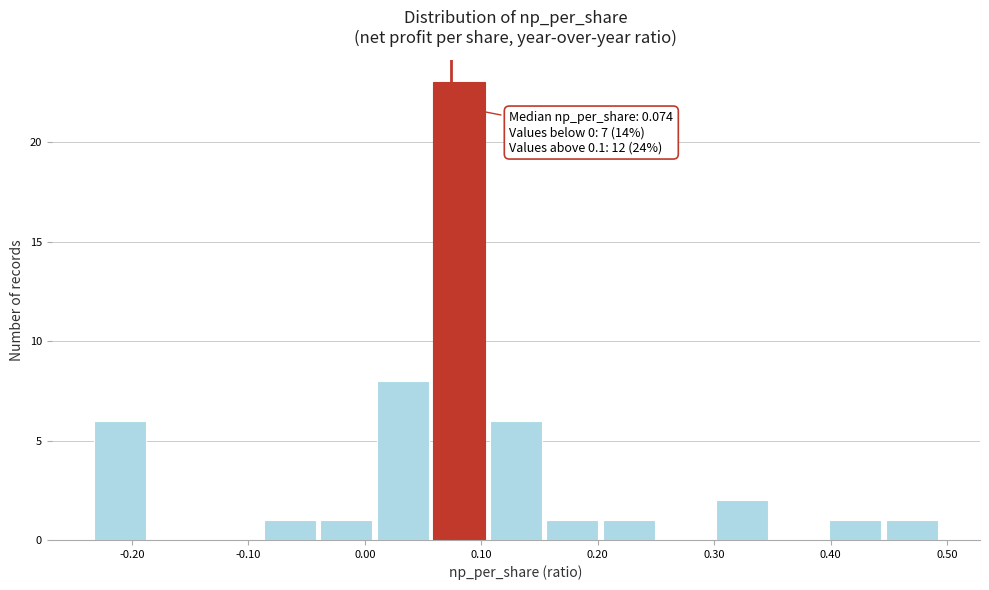

Which range on the x-axis has the tallest bar?

0.06 to 0.11